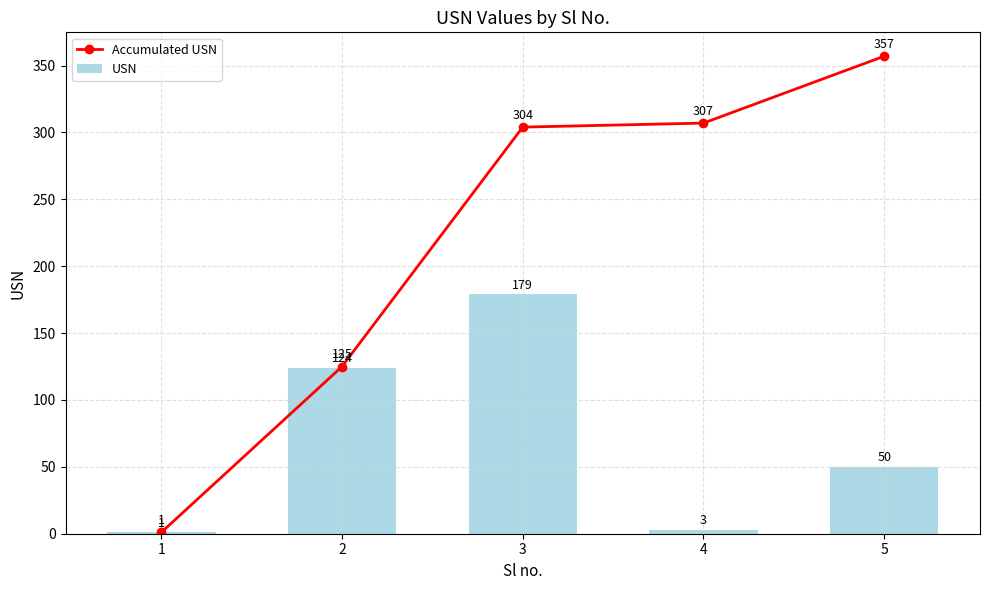

The USN series shows 68 at 3. True or false?

False